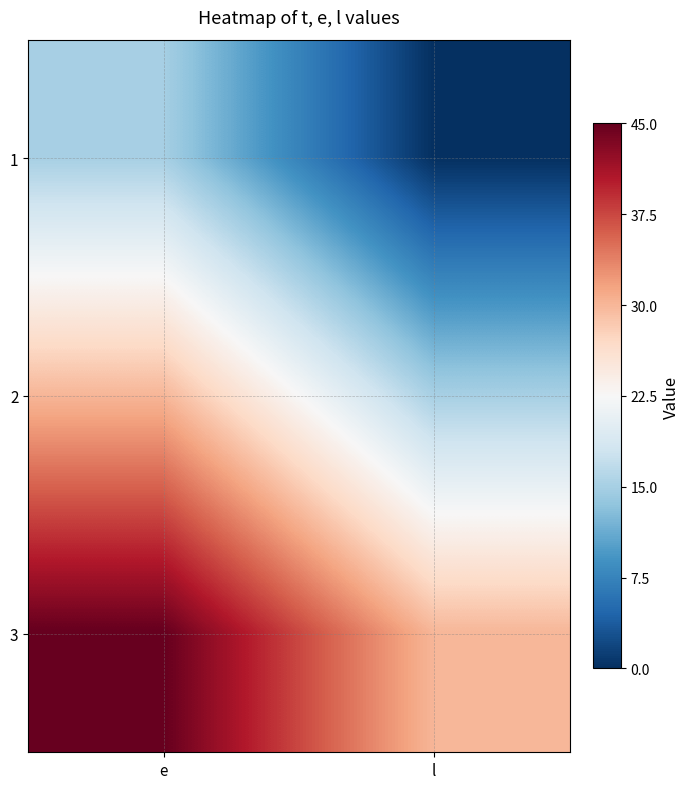

At e, list the series in order from largest to smallest.

3, 2, 1